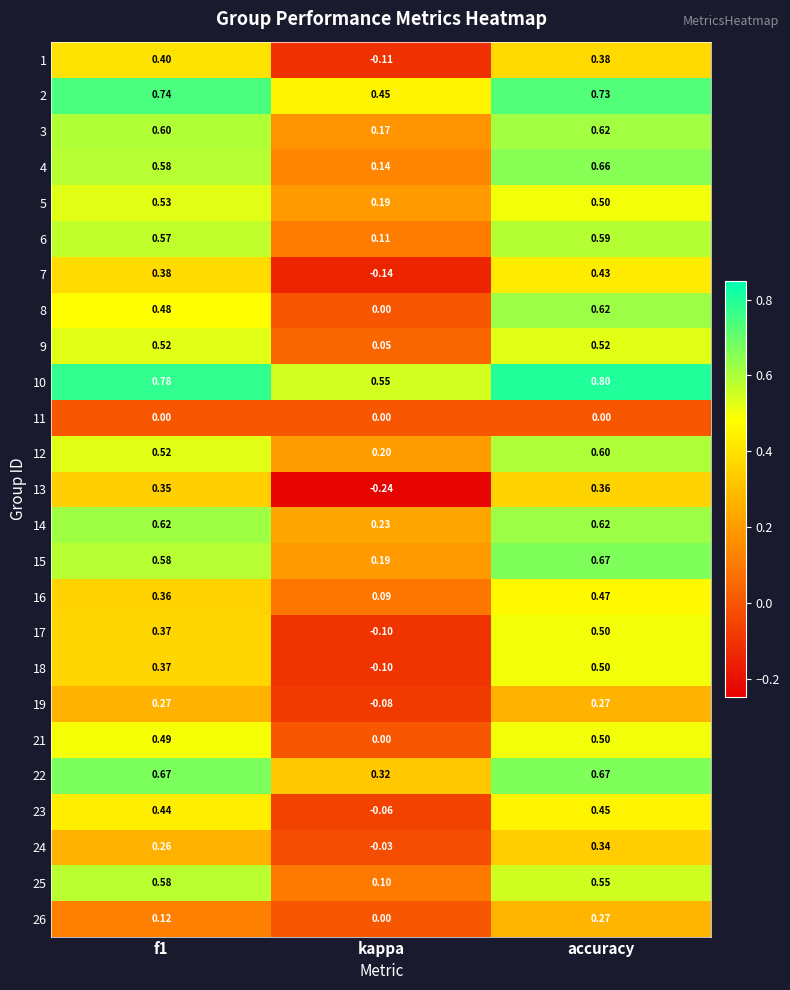

At which label is 6 closest to 0?

kappa